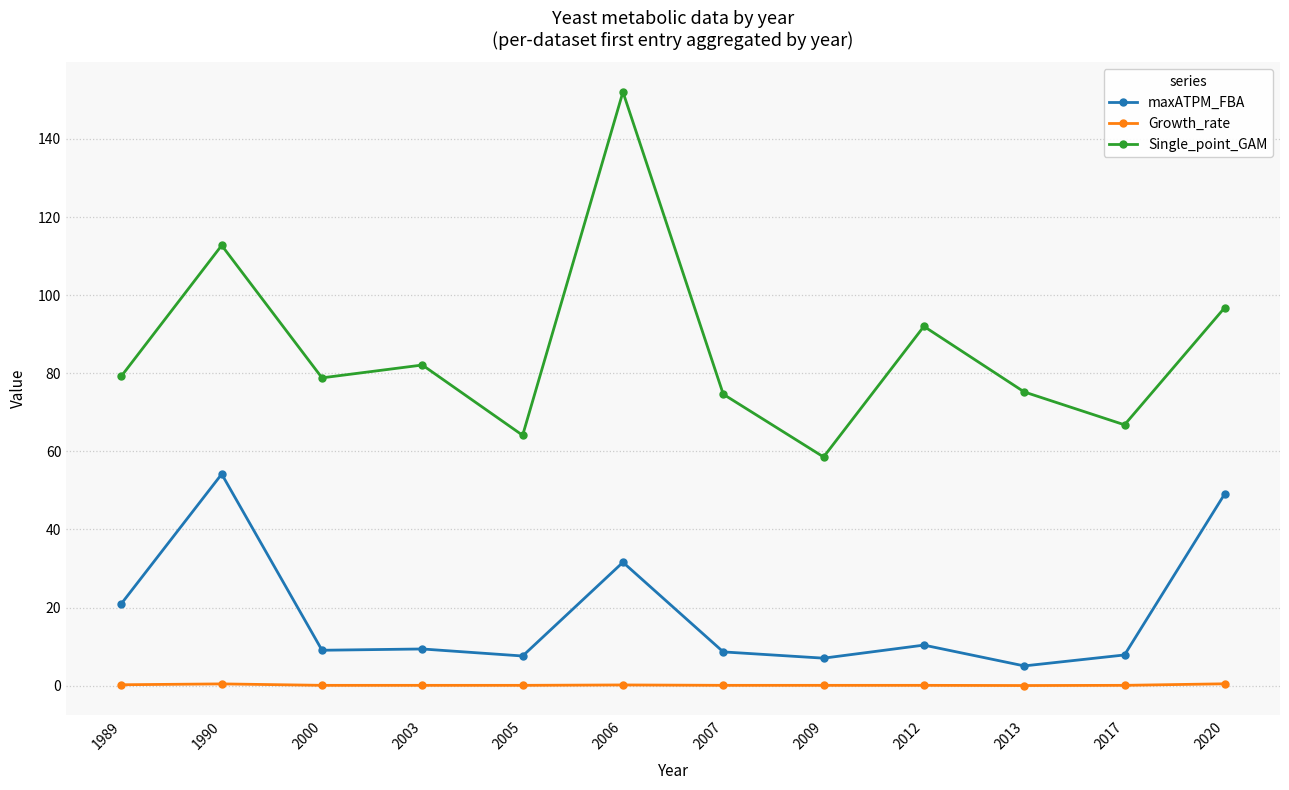

Which series changed the most between 2006 and 2012?

Single_point_GAM